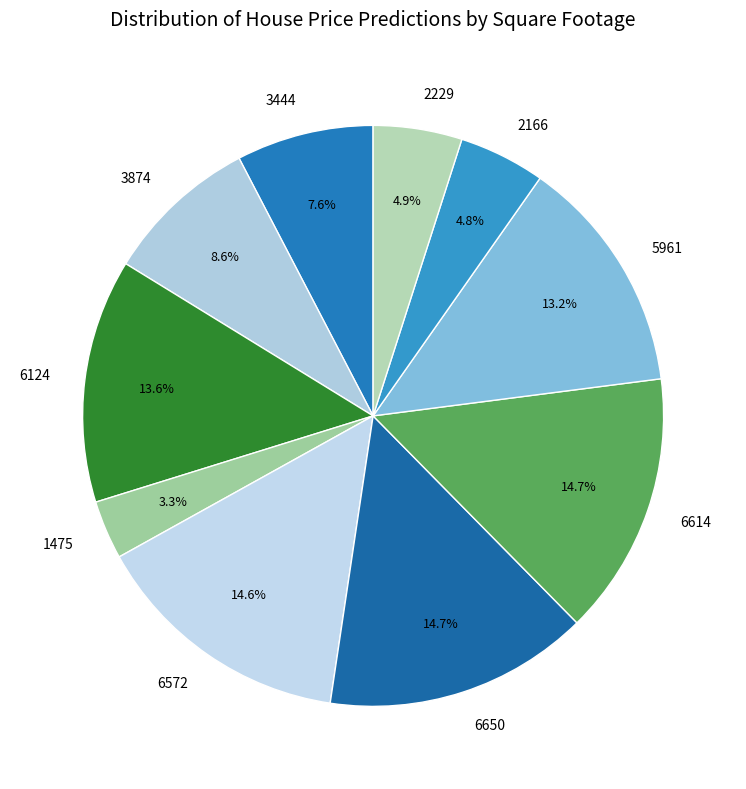

How many segments does this pie chart have?

10